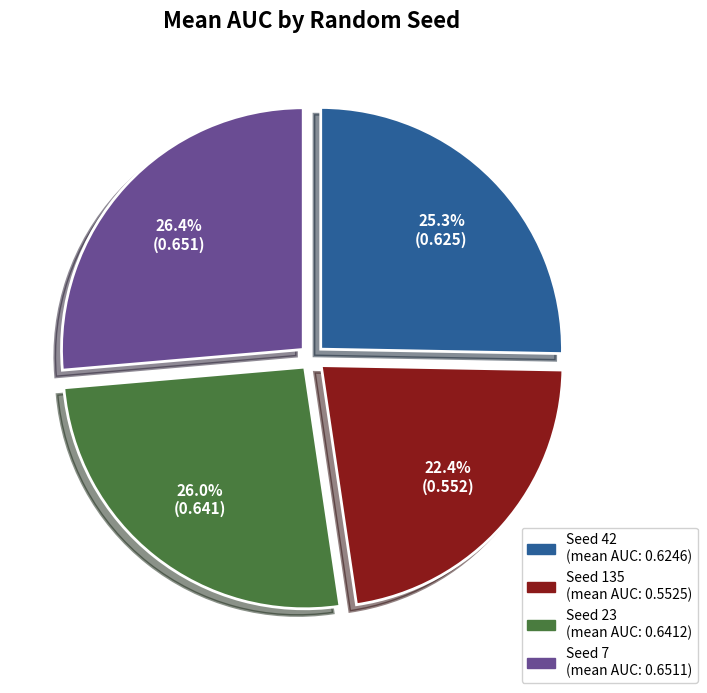

To the nearest percent, what is the average slice percentage?

25%